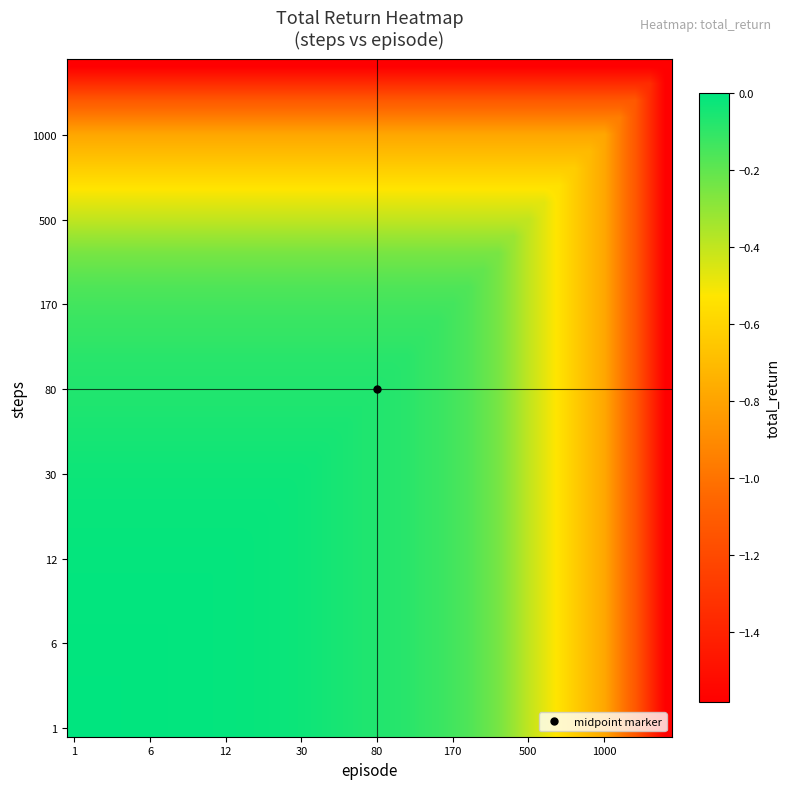

At how many categories does at least one series exceed -1?

37